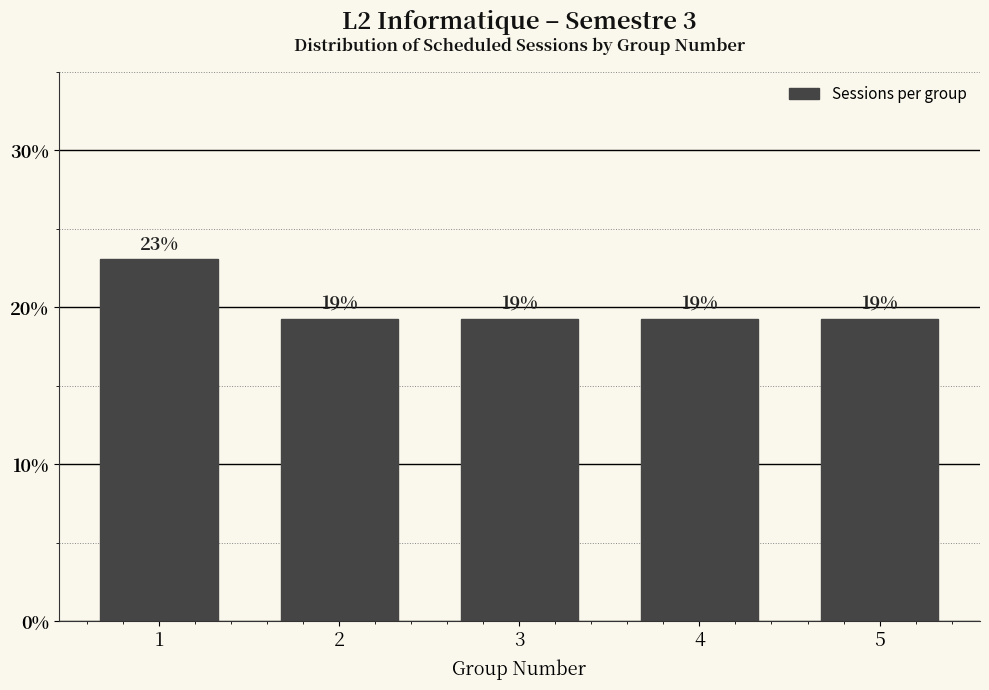

How many bars are there in total?

5